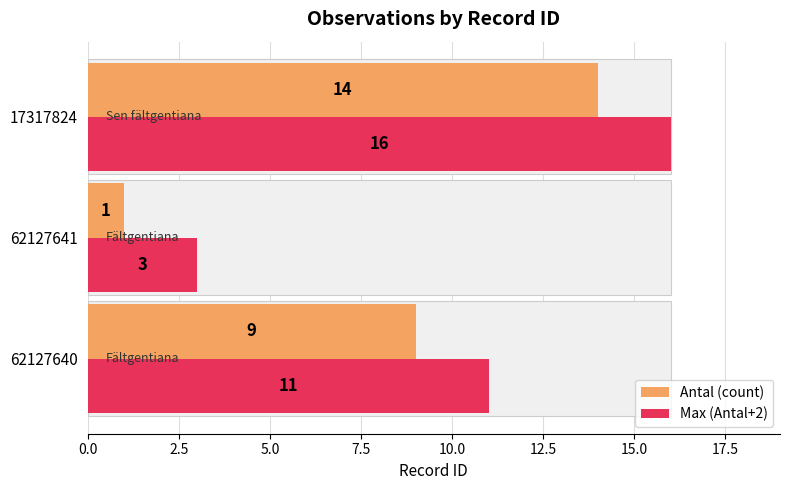

What is the sum of all Antal (count) values?

24